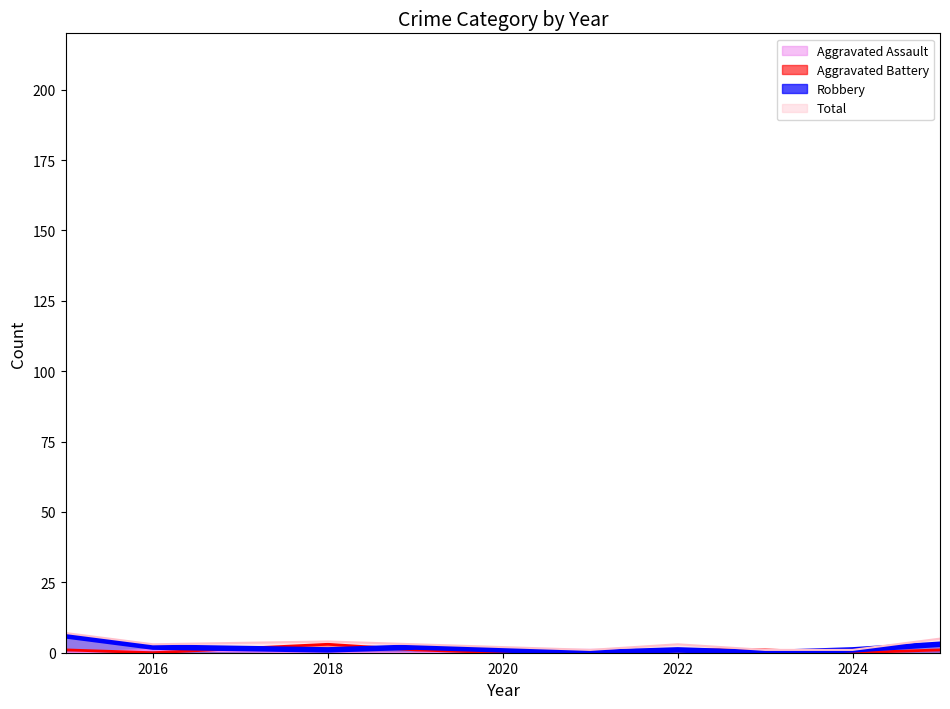

What is the average value of the Aggravated Battery series?

1